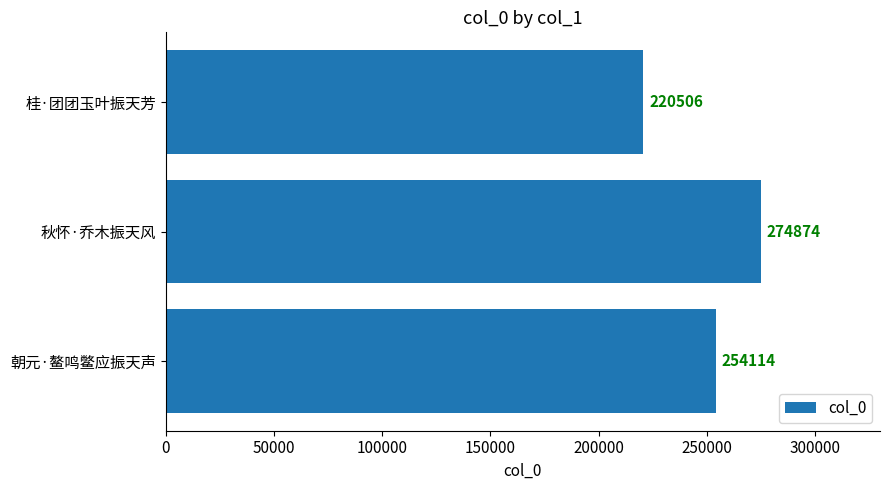

Which has a higher value, 朝元·鳌鸣鳖应振天声 or 秋怀·乔木振天风?

秋怀·乔木振天风